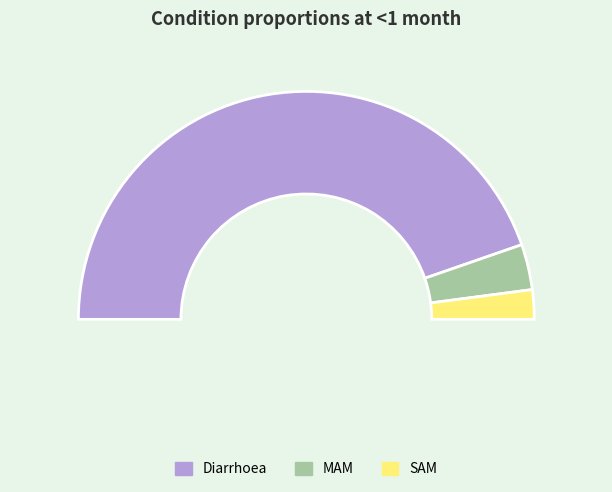

Which category accounts for the majority?

Diarrhoea